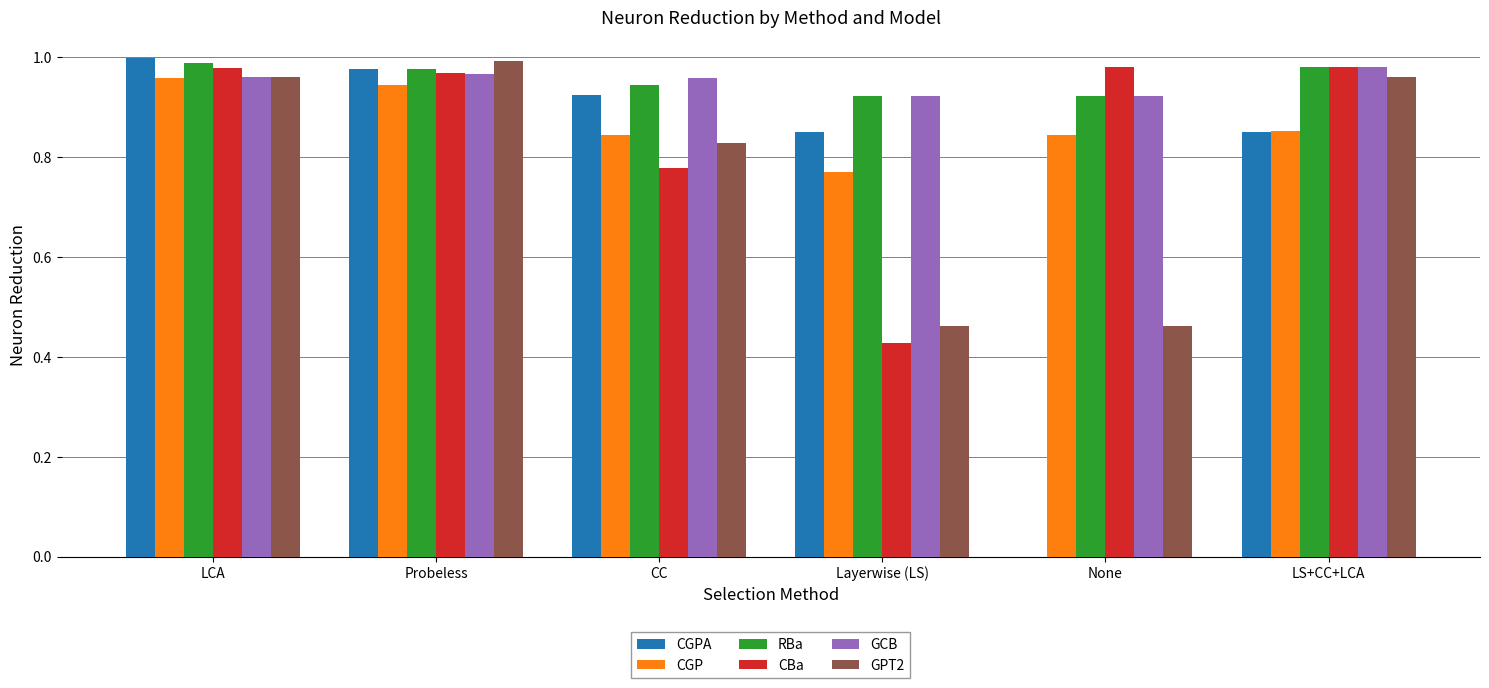

Which series has the widest spread of values?

CGPA